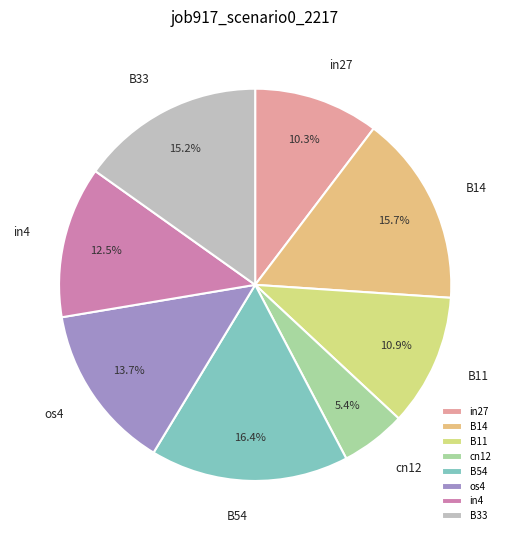

To the nearest percent, what is the difference between the largest and smallest slice percentages?

11%